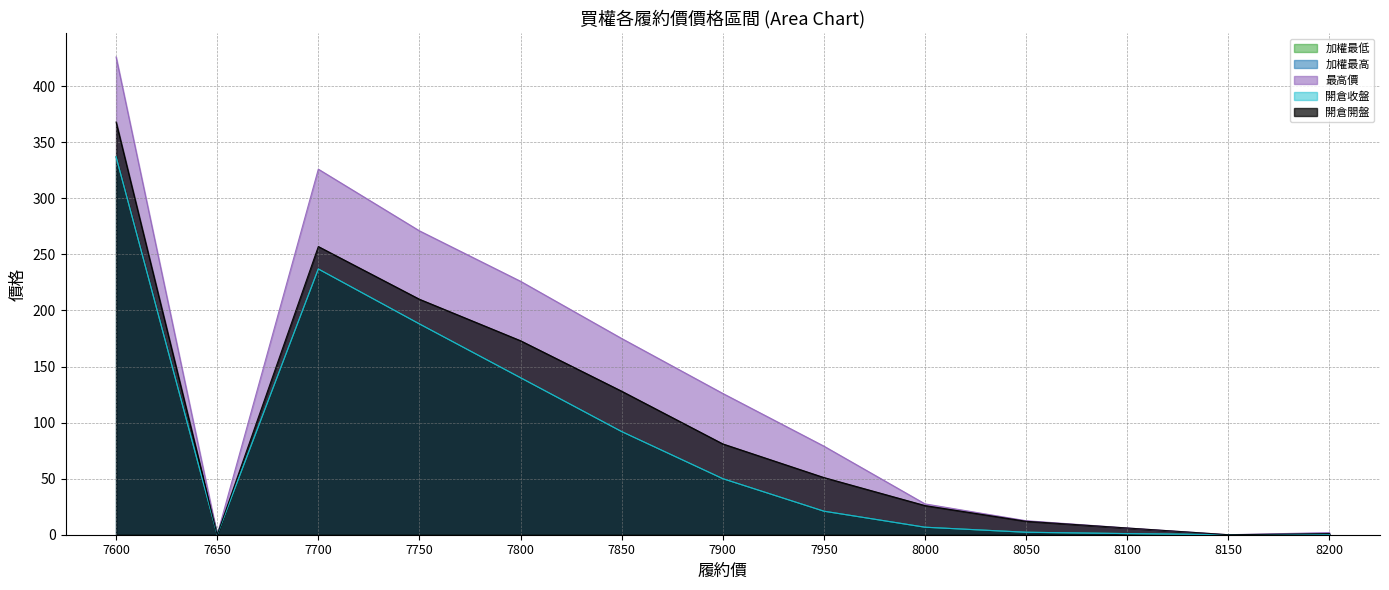

What are all the series names shown in the legend?

加權最低, 加權最高, 最高價, 開倉收盤, 開倉開盤